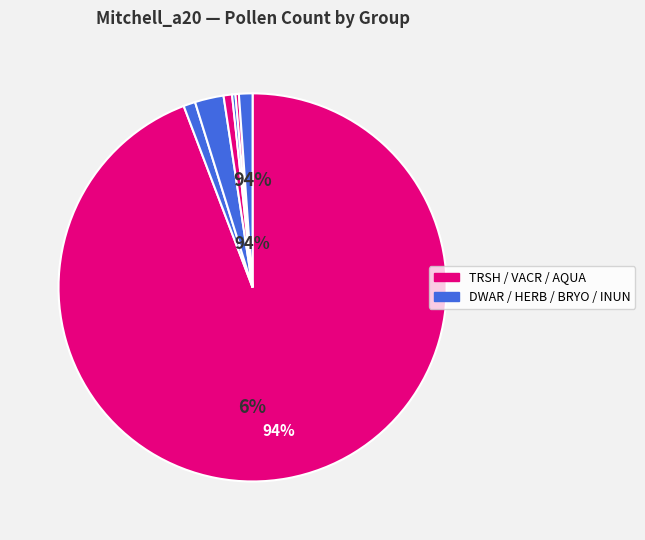

What percentage is the INUN slice, to the nearest percent?

1%